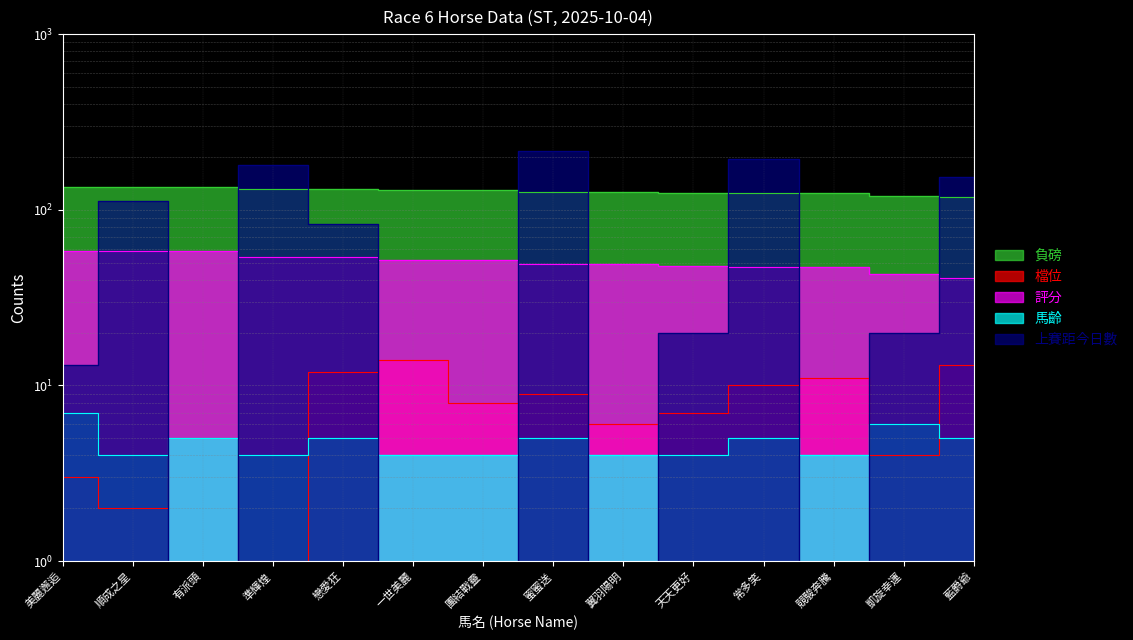

What is the label of the 6th point from the left?

一世美麗